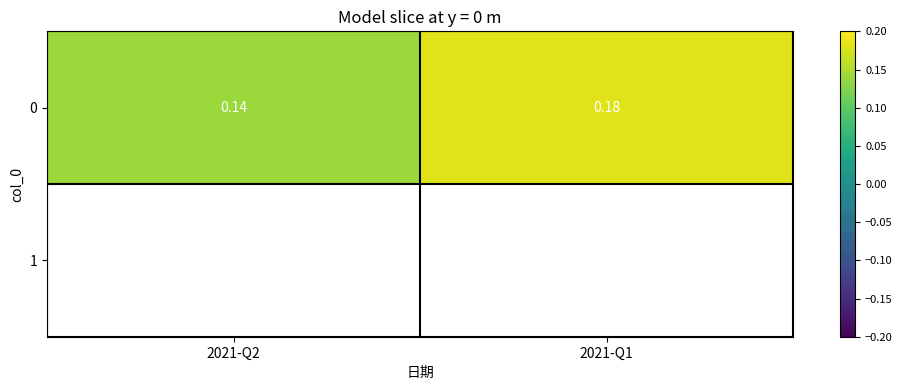

What is the sum of all values?

0.3